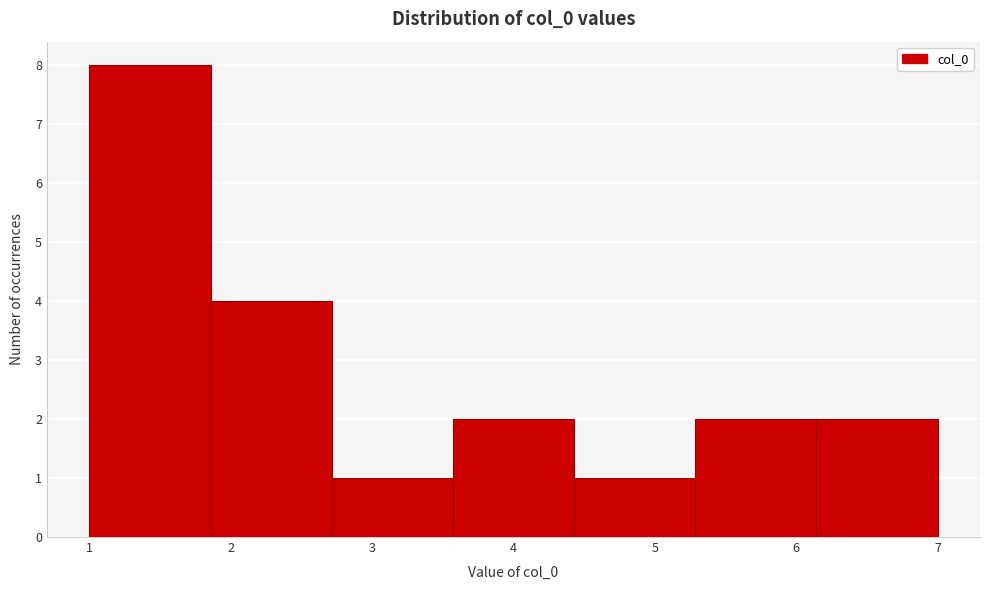

What is the height of the bar covering 4.4 to 5.3 on the x-axis? Neither the bar edges nor the heights are printed on the chart, so give them approximately, as read against the axes.

1